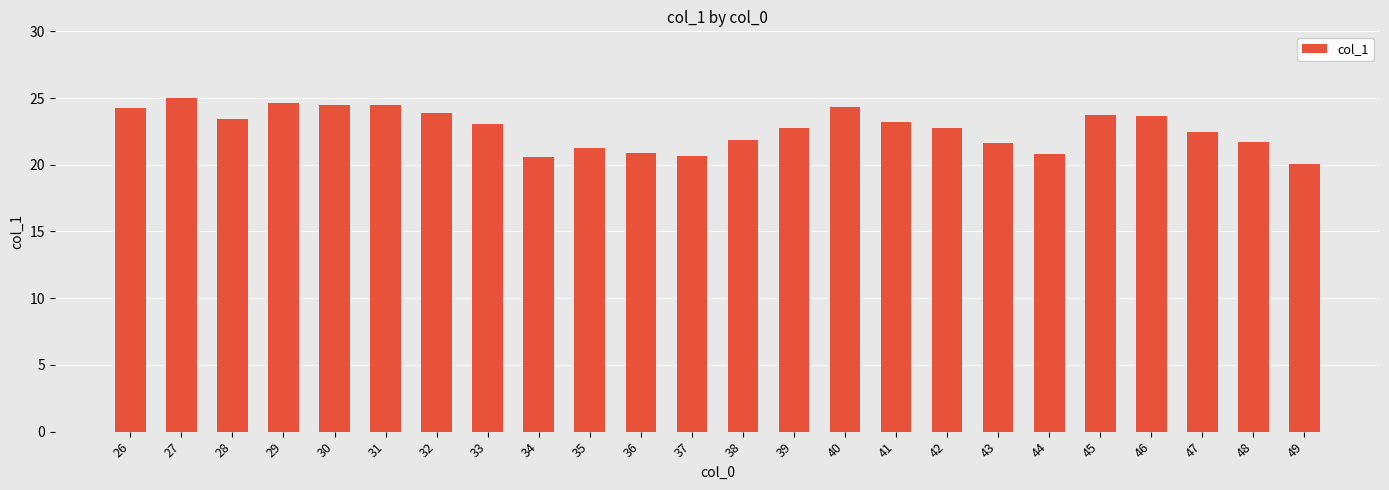

What is the difference between the values at 36 and 38?

1.0